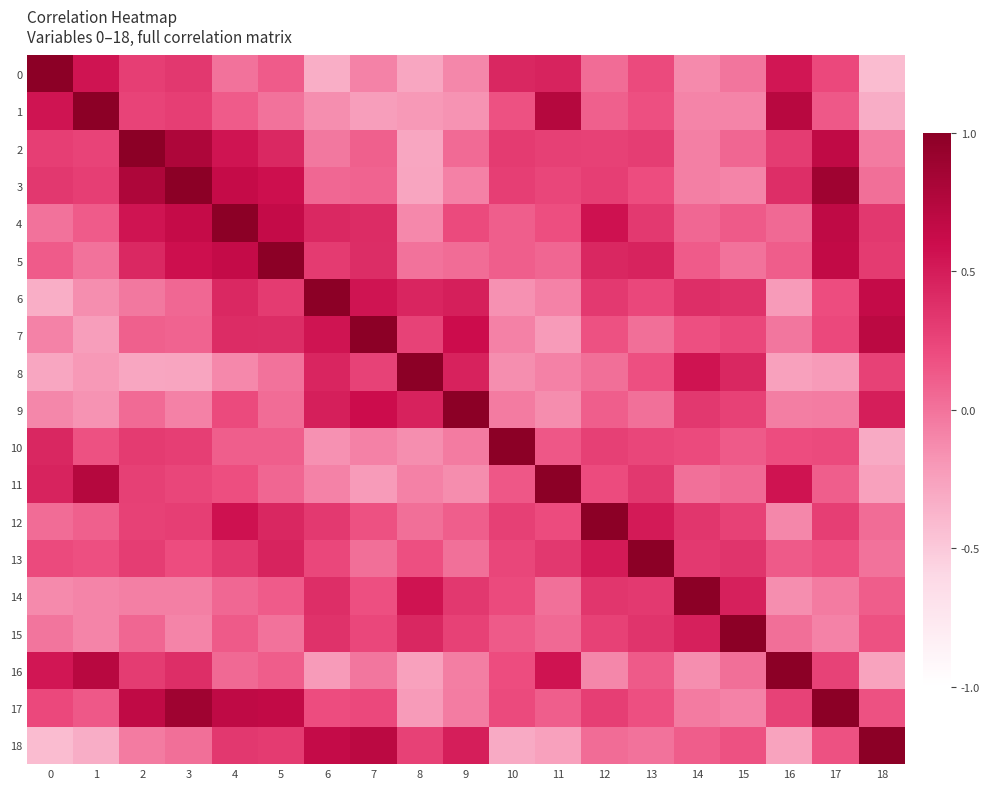

What is the smallest value displayed?

-0.4